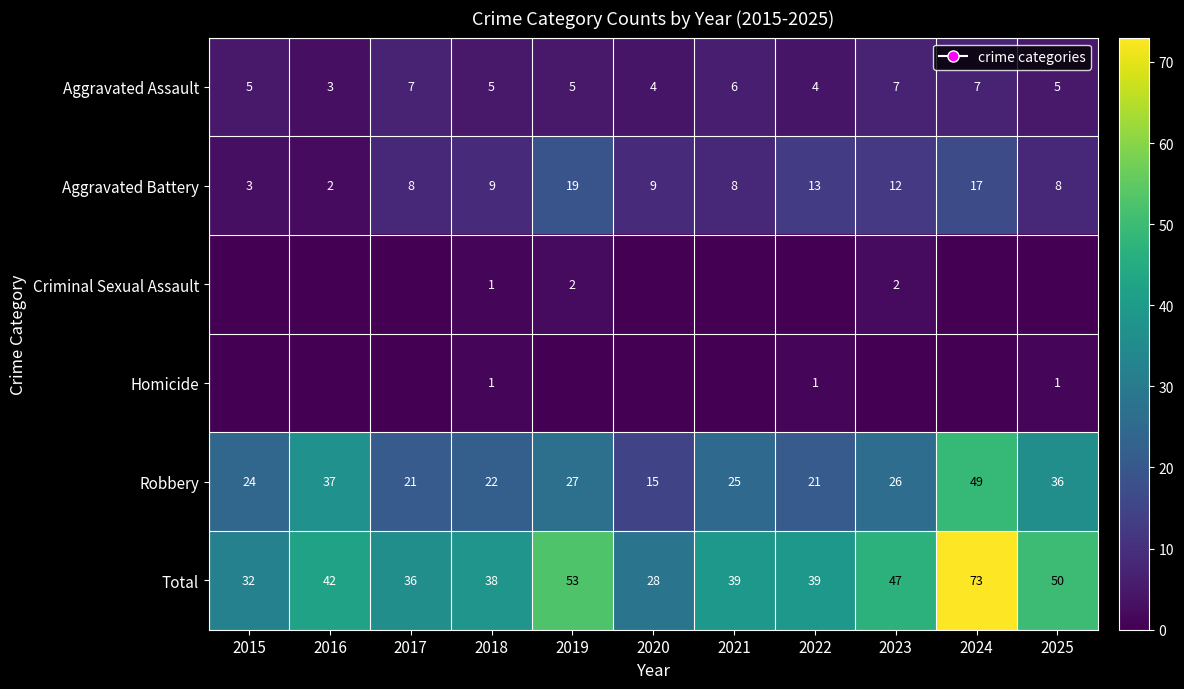

The value of Robbery at 2015 is 24. True or false?

True